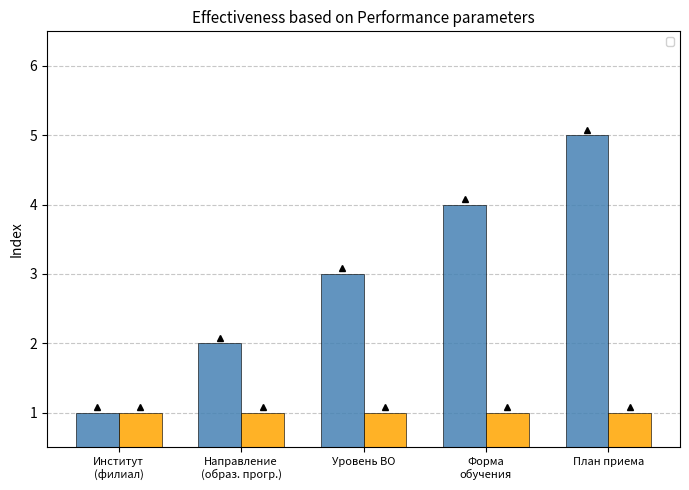

Count the number of categories in the chart.

5